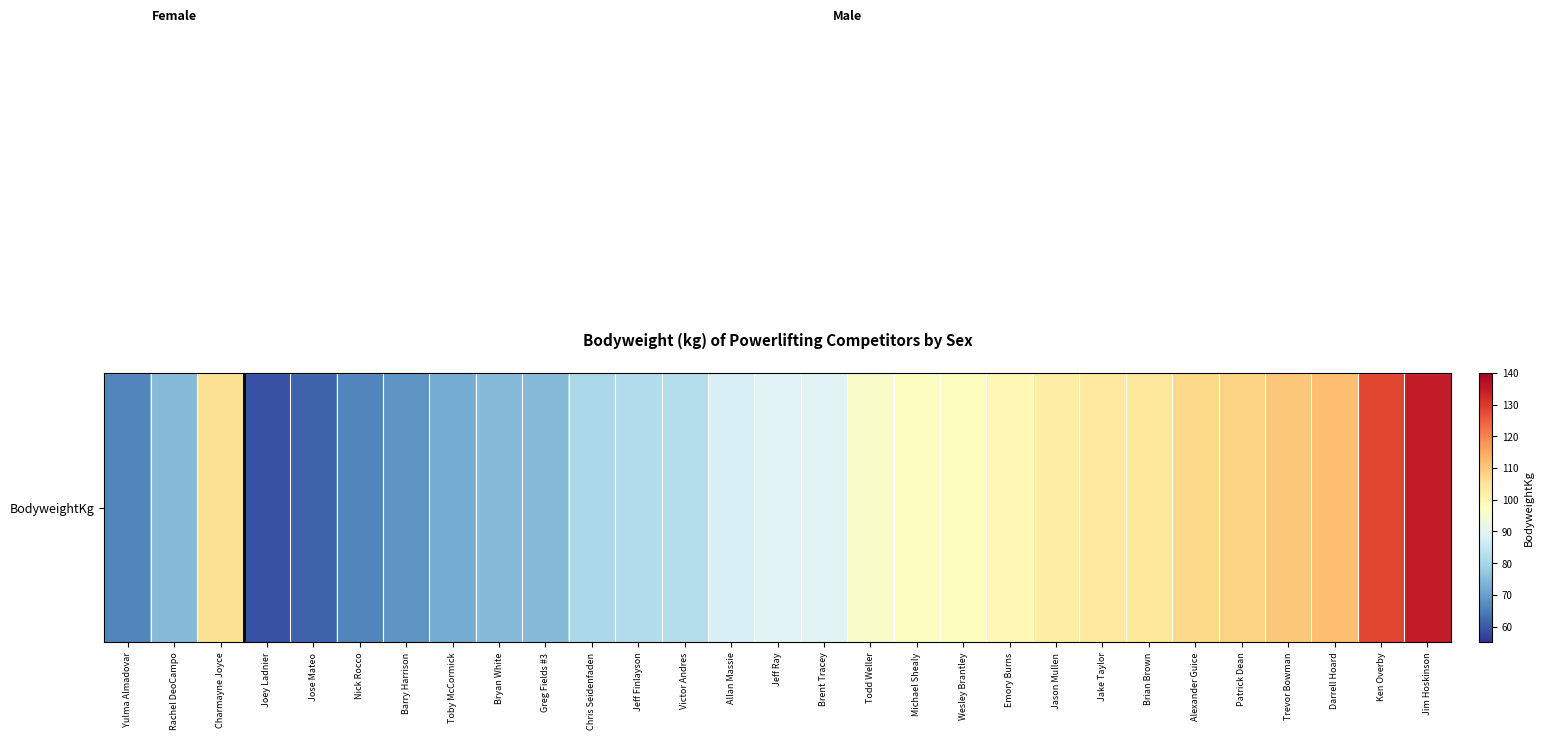

Approximately how many times larger is the value at Barry Harrison compared to Trevor Bowman?

0.6